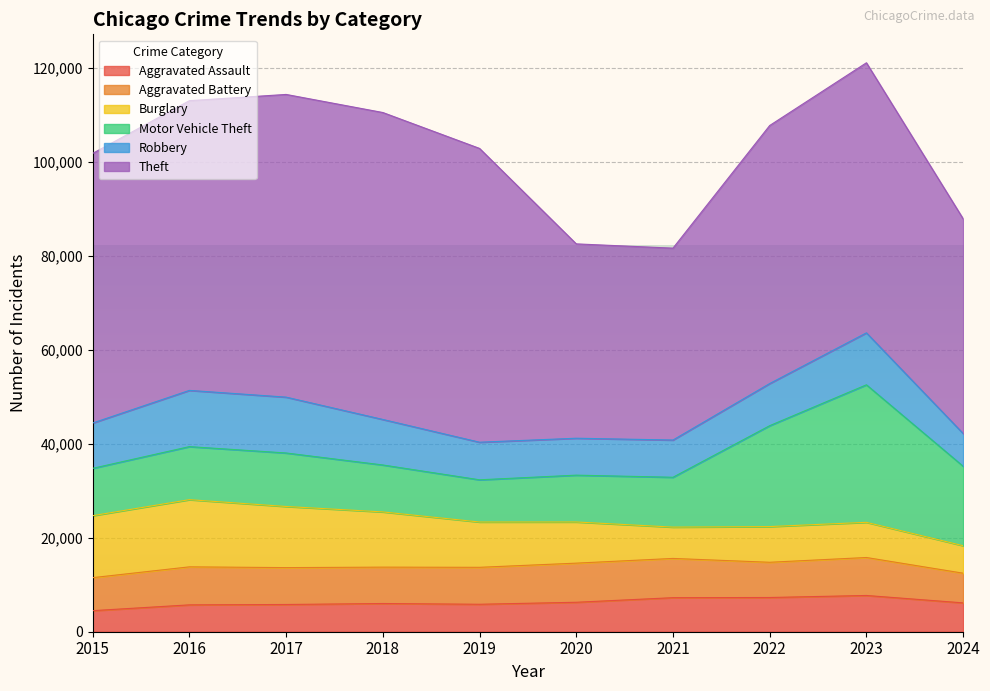

Is the value of Robbery at 2024 greater than the value of Theft at 2022?

No